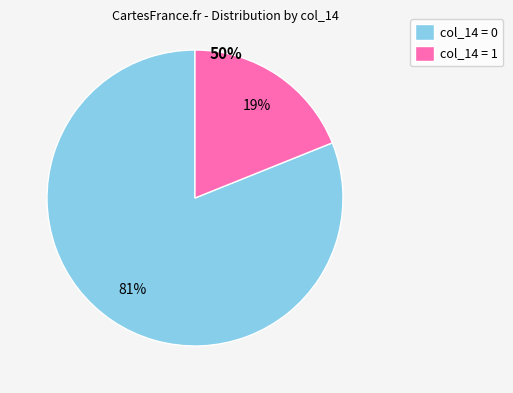

What is the ratio of the value at col_14 = 0 to the value at col_14 = 1?

4.3